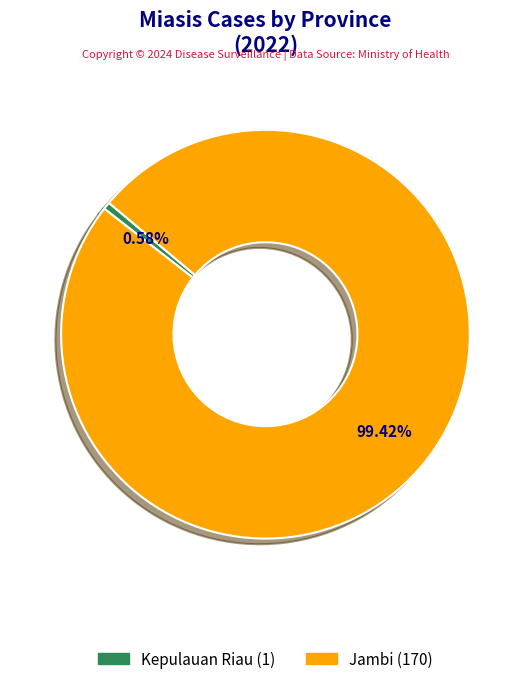

To the nearest percent, what portion does Kepulauan Riau represent?

1%